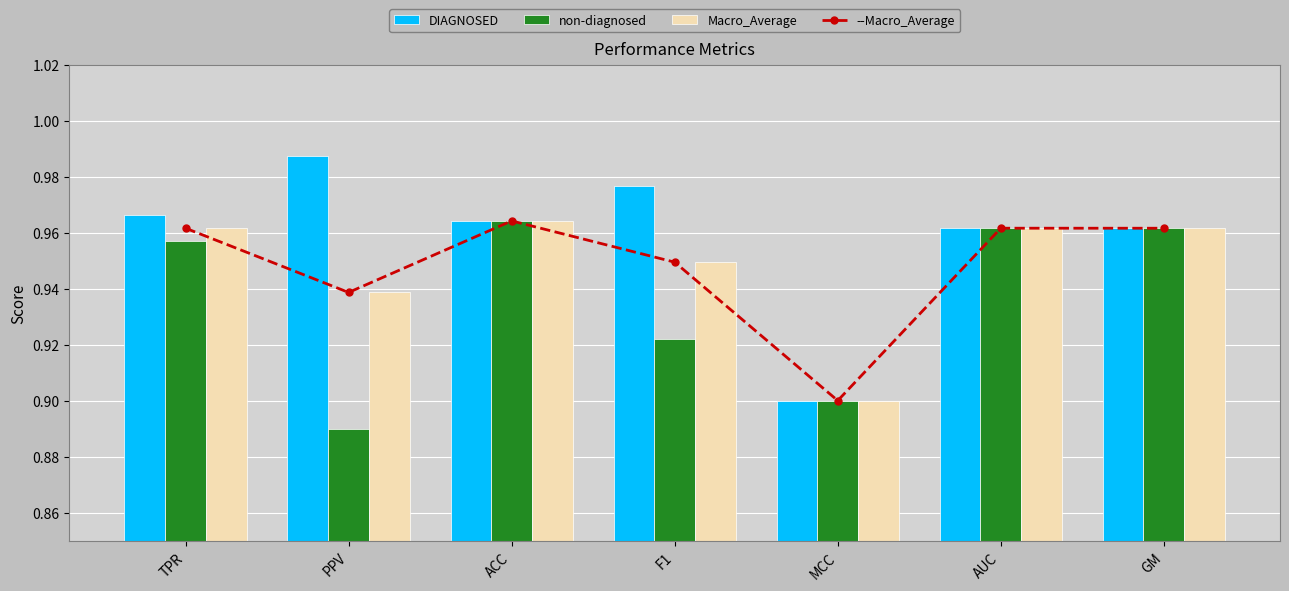

Is it true that non-diagnosed equals 1.4 at F1?

False